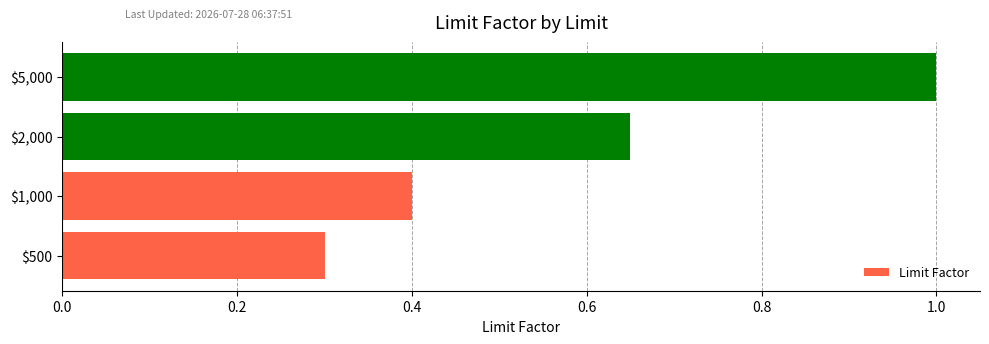

Count the values in the range 0 to 1.

4